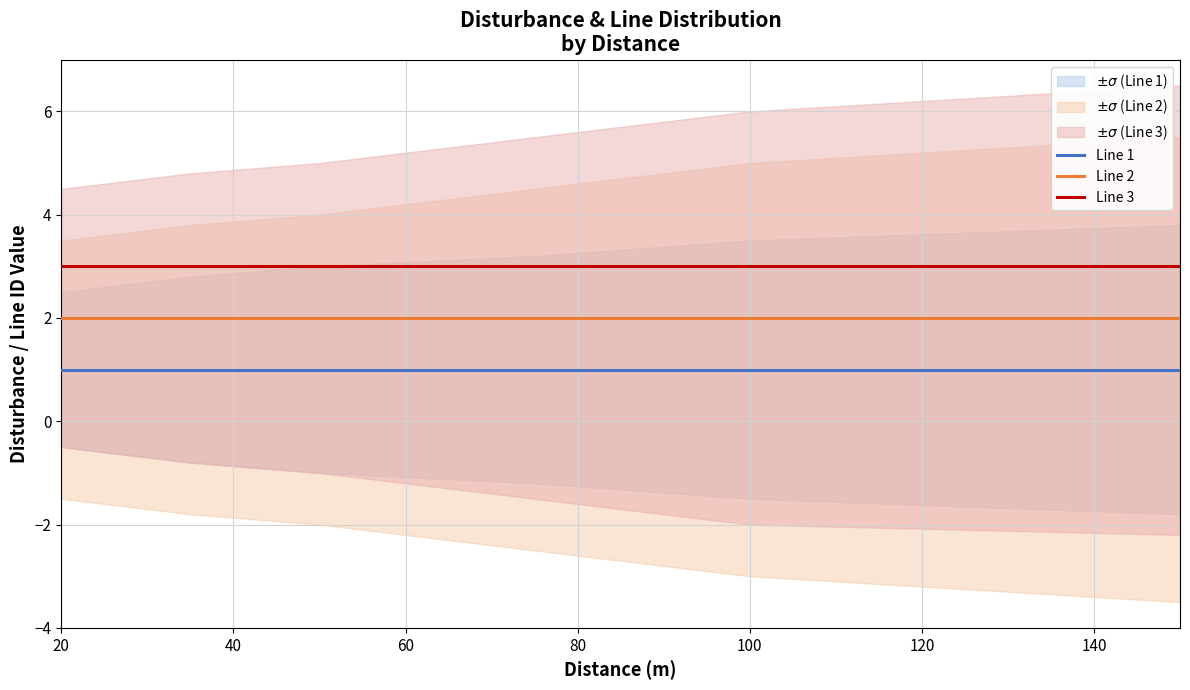

True or false: Line 3 and Line 2 intersect in this chart.

False